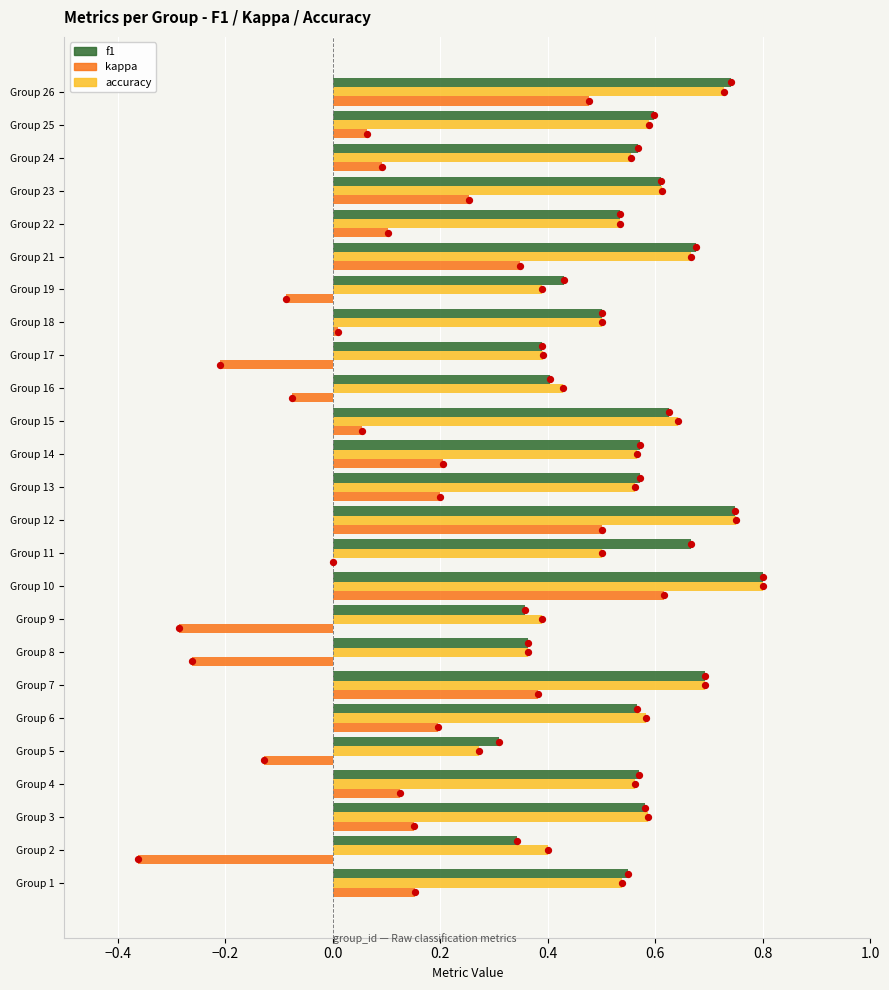

Which series has the largest Y range (max minus min)?

kappa